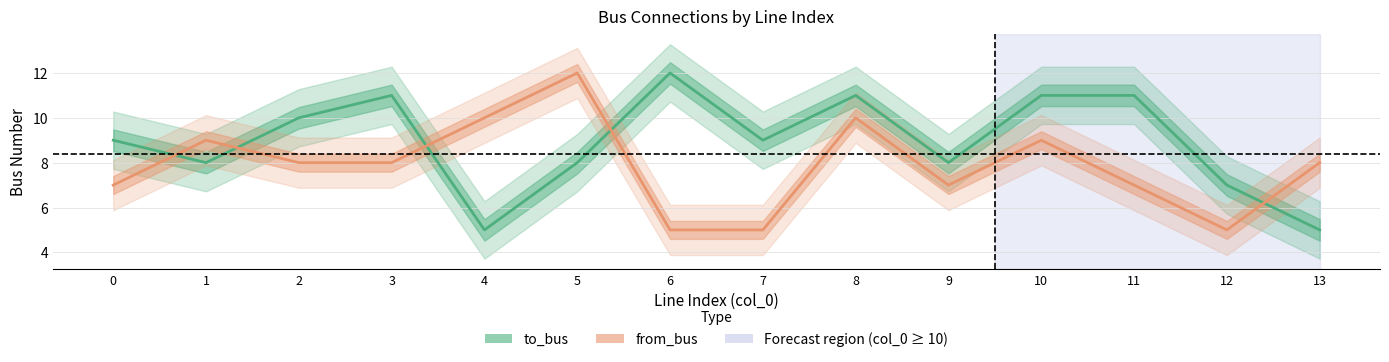

Rank the series by their average value, from lowest to highest.

from_bus, to_bus